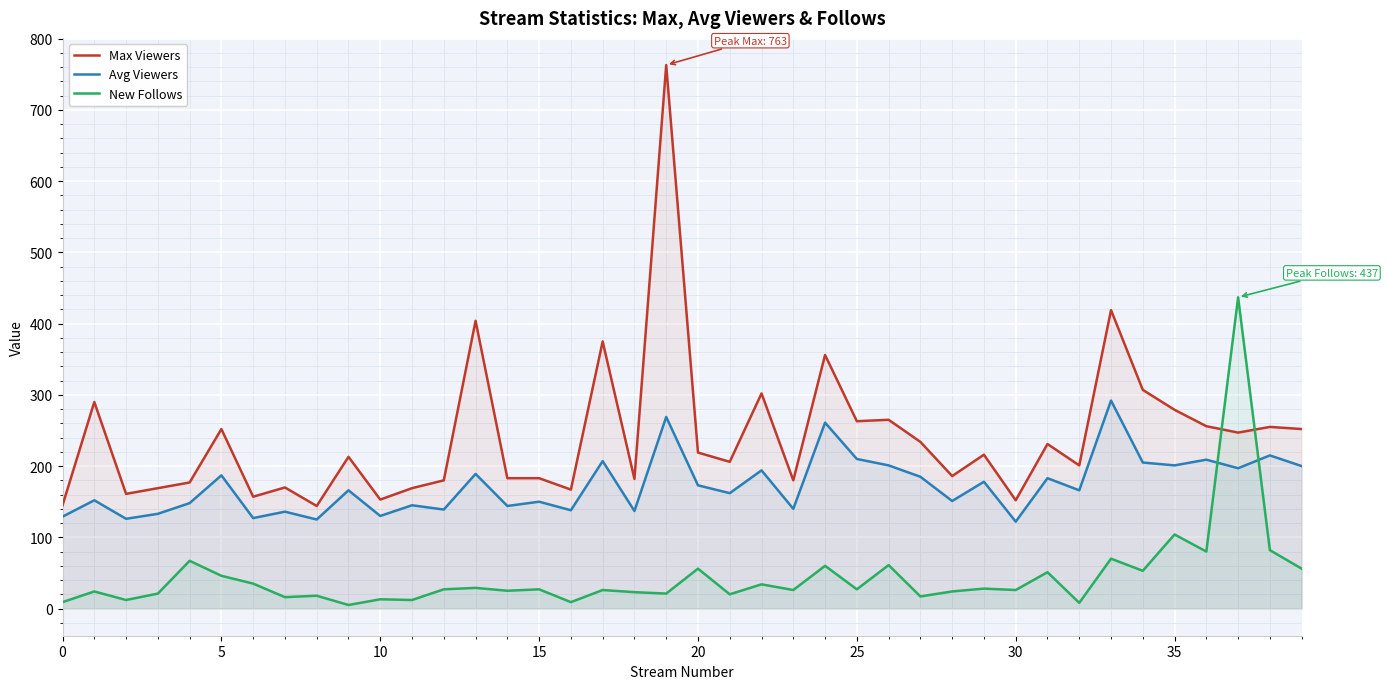

Which series has the widest spread of values?

Max Viewers